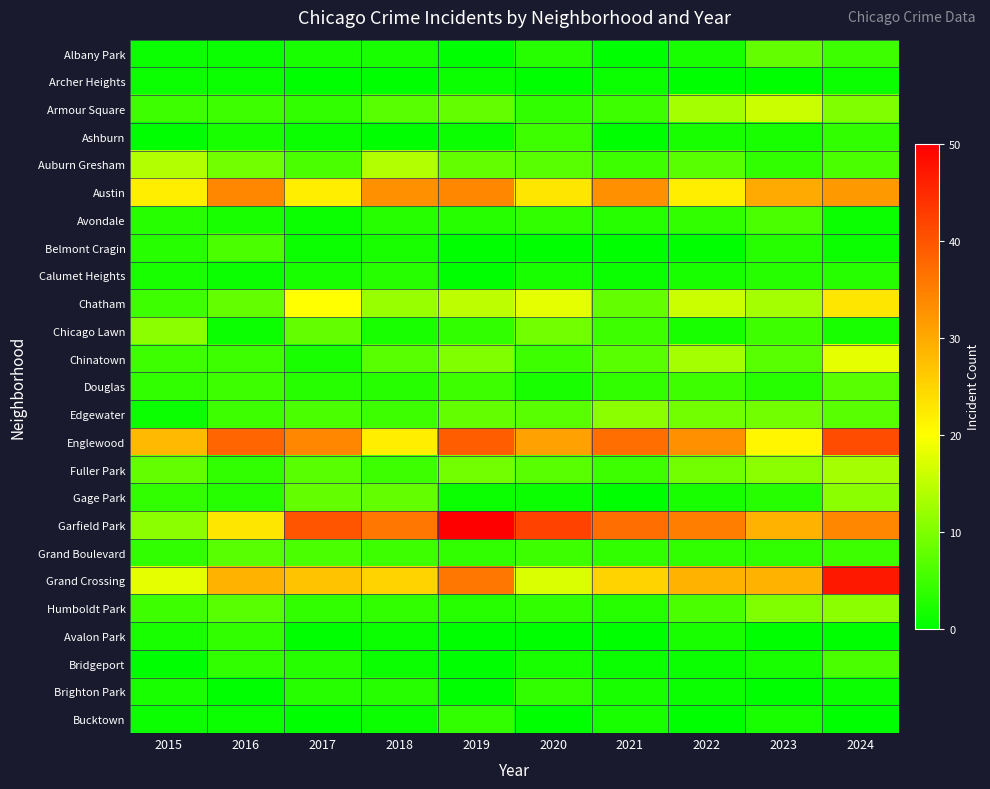

Reading left to right, what are all the values shown in this chart?

Albany Park: 2015=1	2016=1	2017=2	2018=2	2019=0	2020=3	2021=0	2022=2	2023=8	2024=5
Archer Heights: 2015=1	2016=1	2017=0	2018=0	2019=1	2020=0	2021=1	2022=0	2023=0	2024=1
Armour Square: 2015=5	2016=5	2017=4	2018=7	2019=8	2020=4	2021=5	2022=13	2023=16	2024=10
Ashburn: 2015=0	2016=2	2017=1	2018=0	2019=1	2020=5	2021=0	2022=2	2023=2	2024=4
Auburn Gresham: 2015=14	2016=9	2017=6	2018=14	2019=8	2020=7	2021=5	2022=7	2023=4	2024=6
Austin: 2015=22	2016=34	2017=22	2018=33	2019=34	2020=23	2021=33	2022=22	2023=30	2024=32
Avondale: 2015=3	2016=2	2017=1	2018=3	2019=3	2020=4	2021=3	2022=4	2023=6	2024=1
Belmont Cragin: 2015=3	2016=6	2017=1	2018=2	2019=0	2020=0	2021=0	2022=0	2023=3	2024=1
Calumet Heights: 2015=2	2016=1	2017=2	2018=3	2019=0	2020=2	2021=1	2022=2	2023=3	2024=3
Chatham: 2015=5	2016=8	2017=20	2018=12	2019=15	2020=18	2021=8	2022=16	2023=13	2024=23
Chicago Lawn: 2015=11	2016=1	2017=8	2018=2	2019=4	2020=9	2021=5	2022=2	2023=5	2024=2
Chinatown: 2015=5	2016=5	2017=2	2018=7	2019=10	2020=5	2021=7	2022=13	2023=7	2024=18
Douglas: 2015=4	2016=5	2017=3	2018=3	2019=5	2020=2	2021=4	2022=5	2023=3	2024=7
Edgewater: 2015=1	2016=5	2017=6	2018=5	2019=8	2020=7	2021=11	2022=9	2023=9	2024=7
Englewood: 2015=28	2016=38	2017=34	2018=22	2019=39	2020=31	2021=37	2022=33	2023=21	2024=41
Fuller Park: 2015=8	2016=4	2017=7	2018=5	2019=9	2020=7	2021=5	2022=9	2023=11	2024=13
Gage Park: 2015=4	2016=3	2017=8	2018=8	2019=1	2020=1	2021=0	2022=2	2023=3	2024=11
Garfield Park: 2015=11	2016=23	2017=40	2018=36	2019=50	2020=42	2021=37	2022=35	2023=29	2024=34
Grand Boulevard: 2015=4	2016=7	2017=6	2018=5	2019=4	2020=5	2021=4	2022=4	2023=4	2024=5
Grand Crossing: 2015=18	2016=29	2017=27	2018=25	2019=36	2020=17	2021=25	2022=29	2023=29	2024=47
Humboldt Park: 2015=5	2016=7	2017=4	2018=4	2019=3	2020=4	2021=3	2022=6	2023=10	2024=11
Avalon Park: 2015=2	2016=4	2017=0	2018=1	2019=0	2020=0	2021=0	2022=2	2023=0	2024=0
Bridgeport: 2015=0	2016=4	2017=3	2018=1	2019=0	2020=2	2021=1	2022=1	2023=2	2024=6
Brighton Park: 2015=2	2016=0	2017=3	2018=3	2019=0	2020=4	2021=2	2022=1	2023=0	2024=1
Bucktown: 2015=1	2016=1	2017=0	2018=1	2019=4	2020=0	2021=2	2022=0	2023=2	2024=0